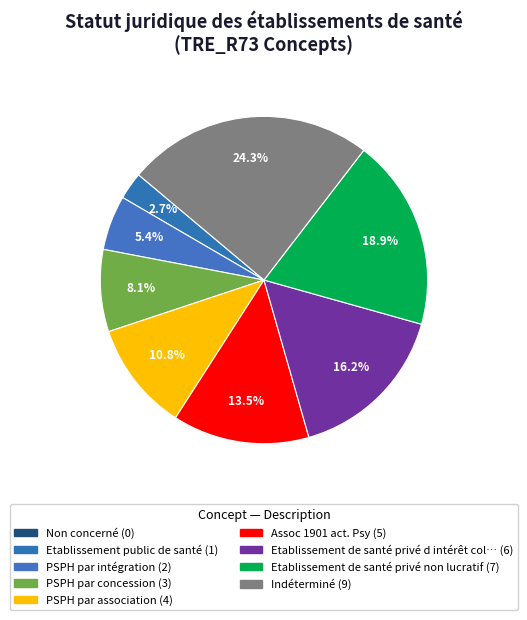

To the nearest percent, what is the difference between the largest and smallest slice percentages?

24%